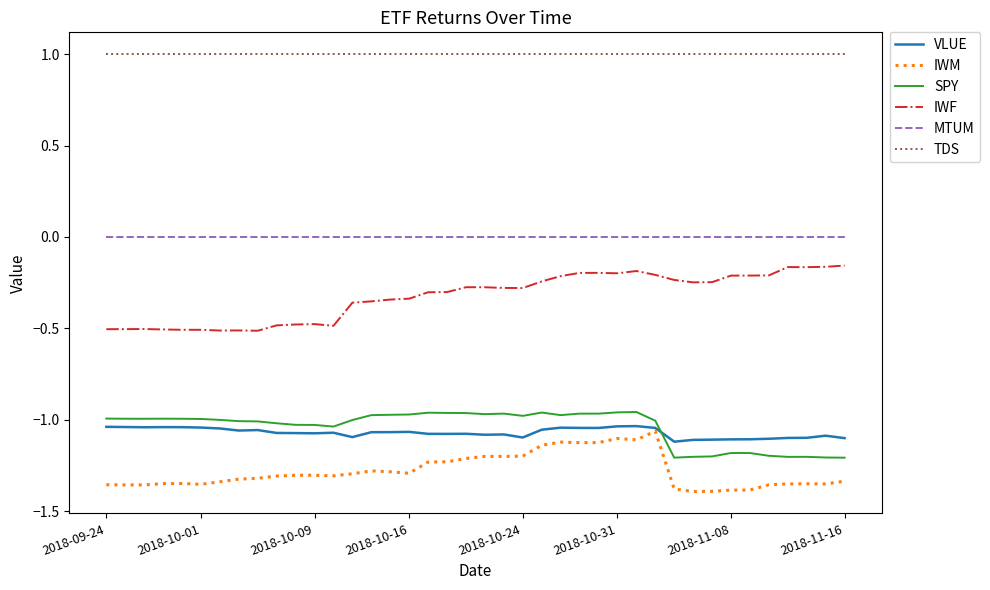

True or false: MTUM and TDS intersect in this chart.

False